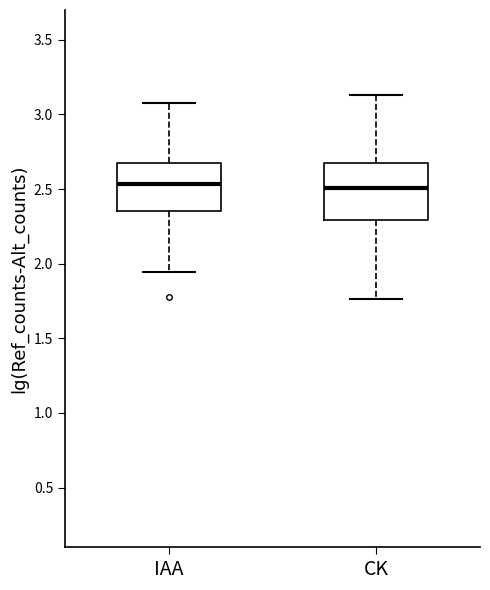

Which box is the tallest, from its lower edge to its upper edge?

CK